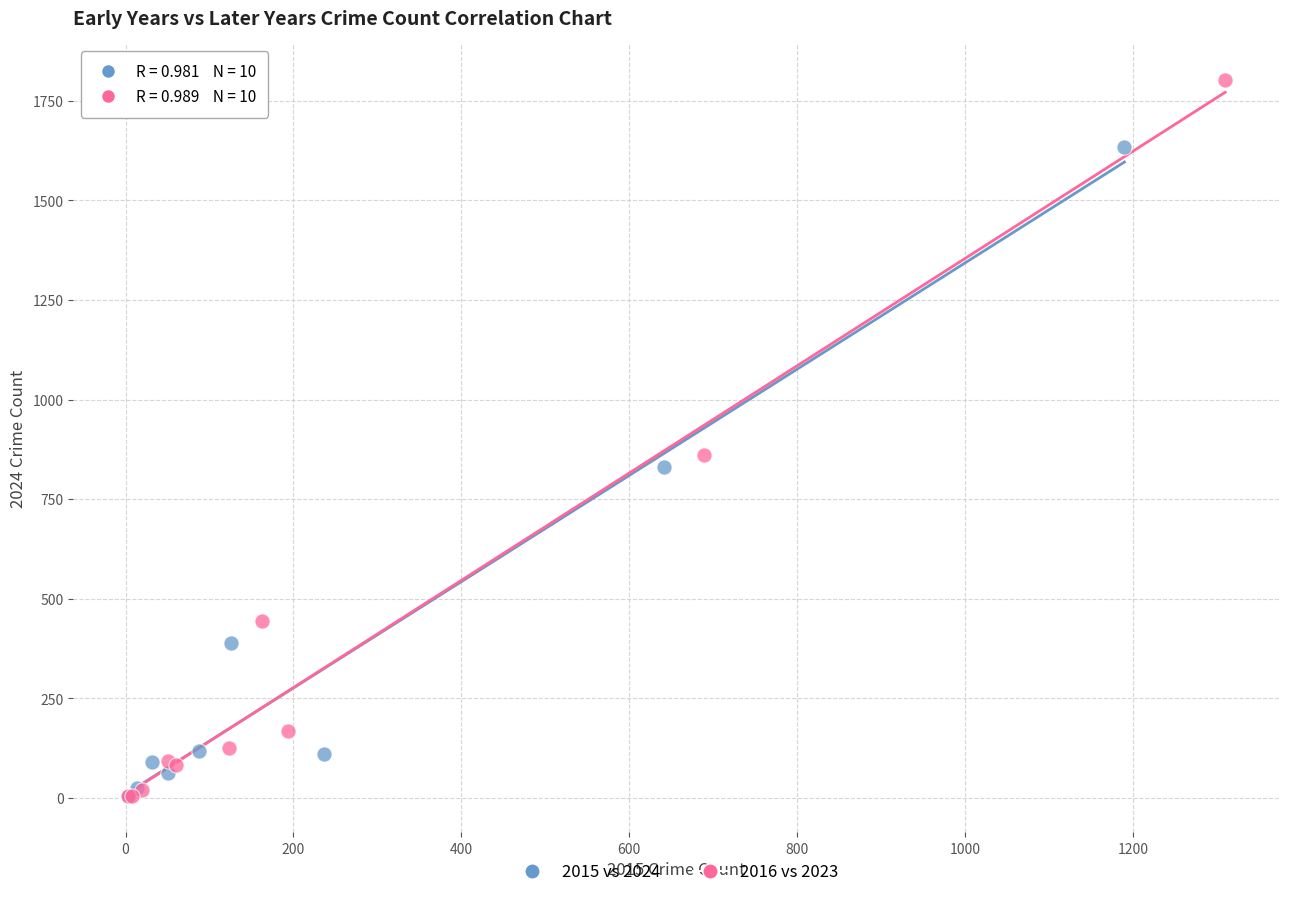

What are all the series names shown in the legend?

2015 vs 2024, 2016 vs 2023